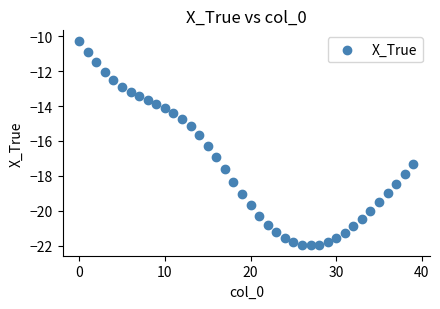

What is the range of Y values (max minus min)?

11.7